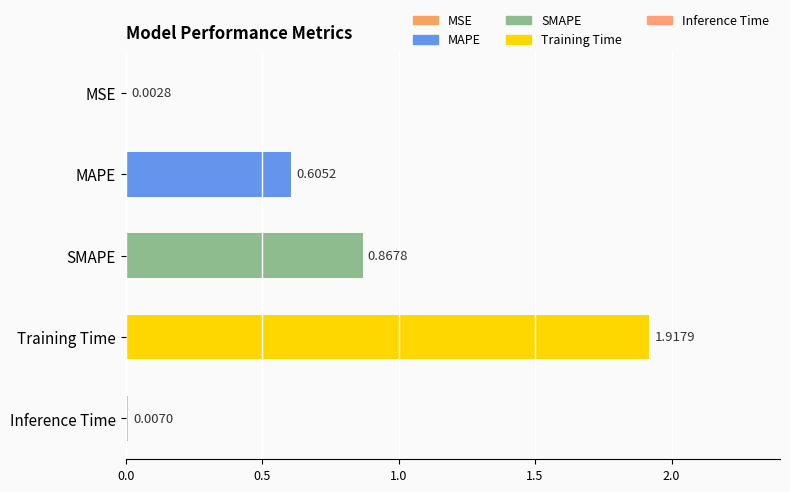

What is the change in value from MAPE to Training Time?

+1.3